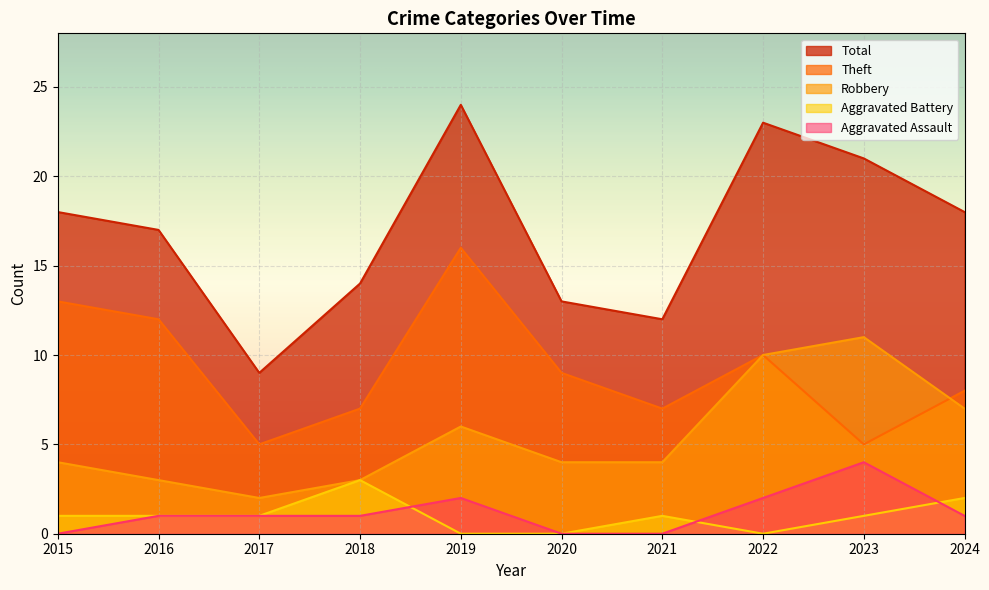

Reading left to right, what are all the values shown in this chart?

Aggravated Assault: 0	1	1	1	2	0	0	2	4	1
Aggravated Battery: 1	1	1	3	0	0	1	0	1	2
Robbery: 4	3	2	3	6	4	4	10	11	7
Theft: 13	12	5	7	16	9	7	10	5	8
Total: 18	17	9	14	24	13	12	23	21	18